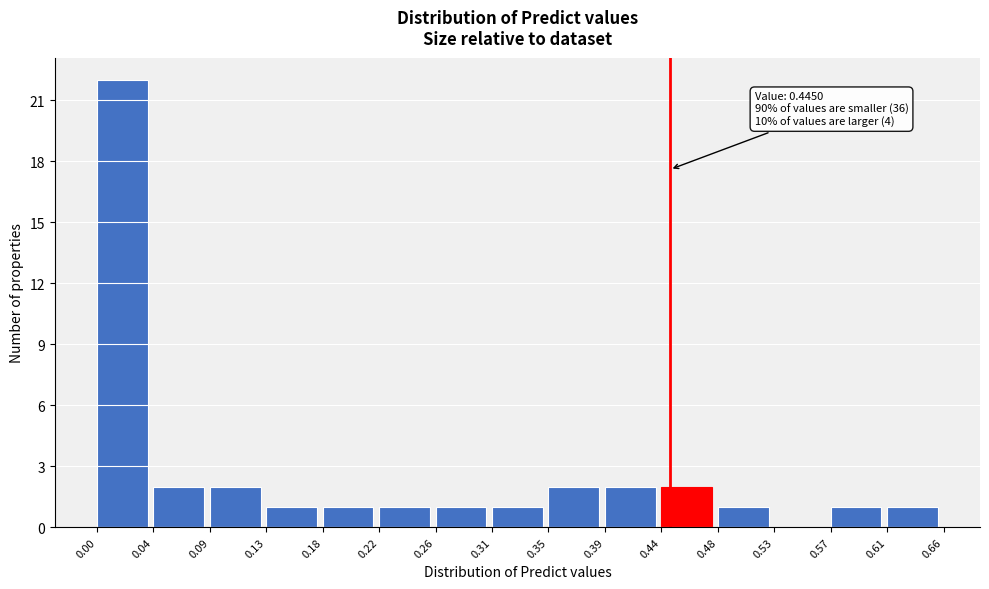

Over which range of the x-axis is the bar tallest?

0.00 to 0.04